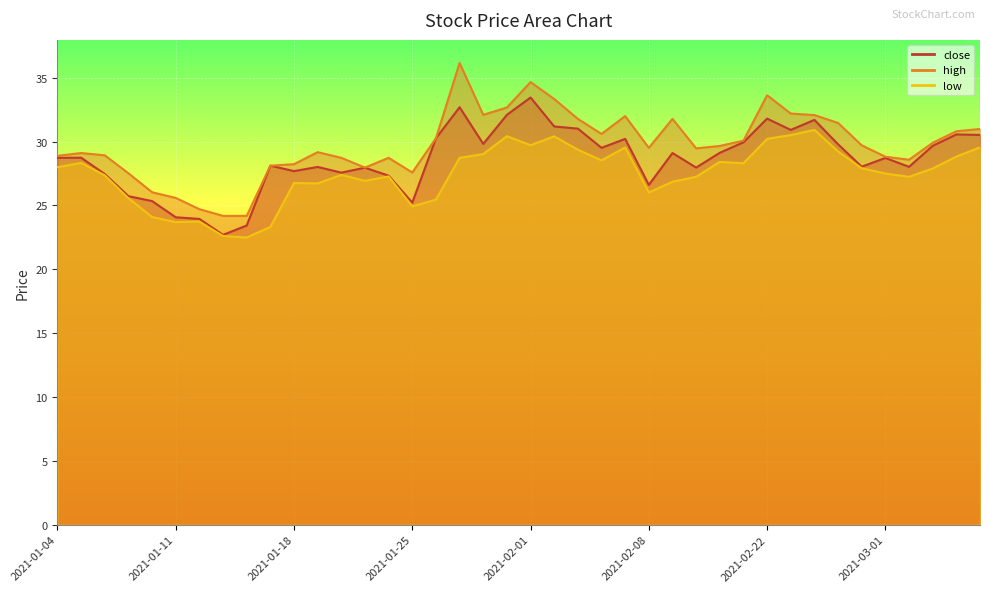

Which series has the widest spread of values?

high